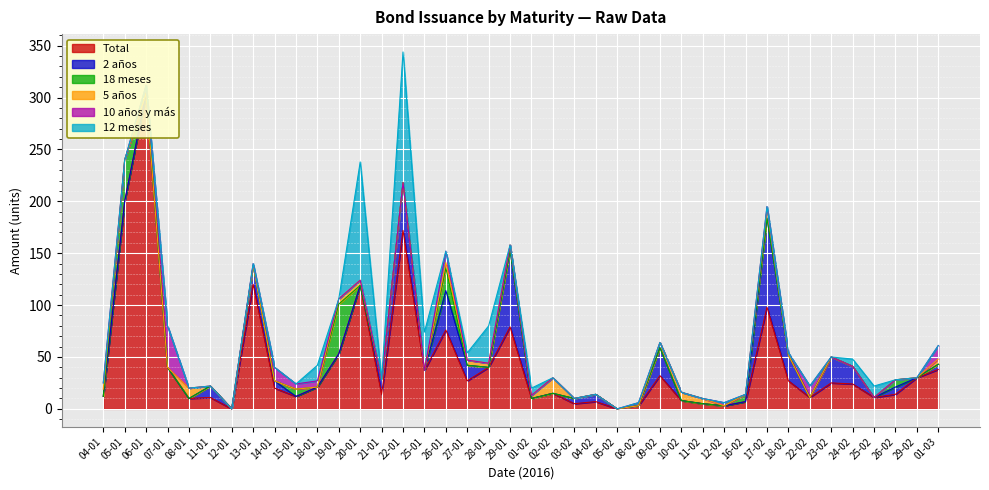

At 27-01, list the series in order from smallest to largest.

18 meses, 10 años y más, 5 años, 12 meses, 2 años, Total